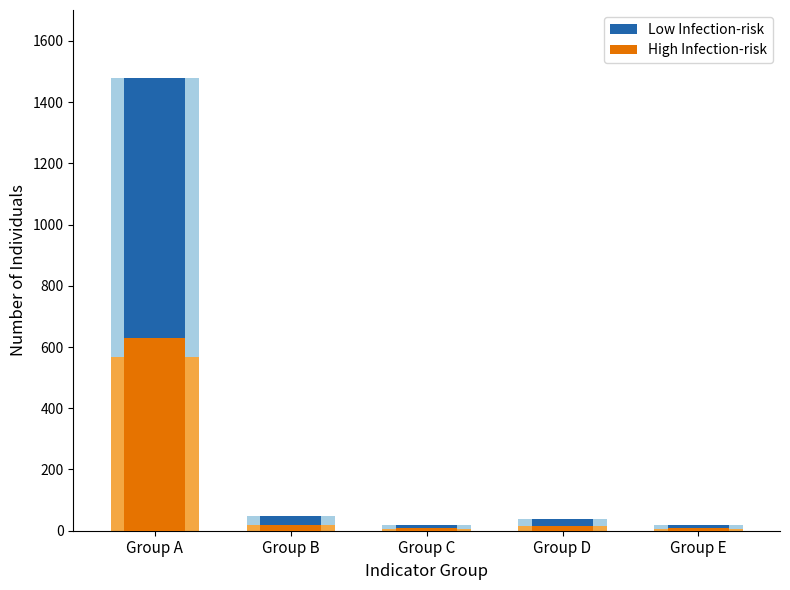

What is the sum of the High Infection-risk values at Group E and Group A?

637.6